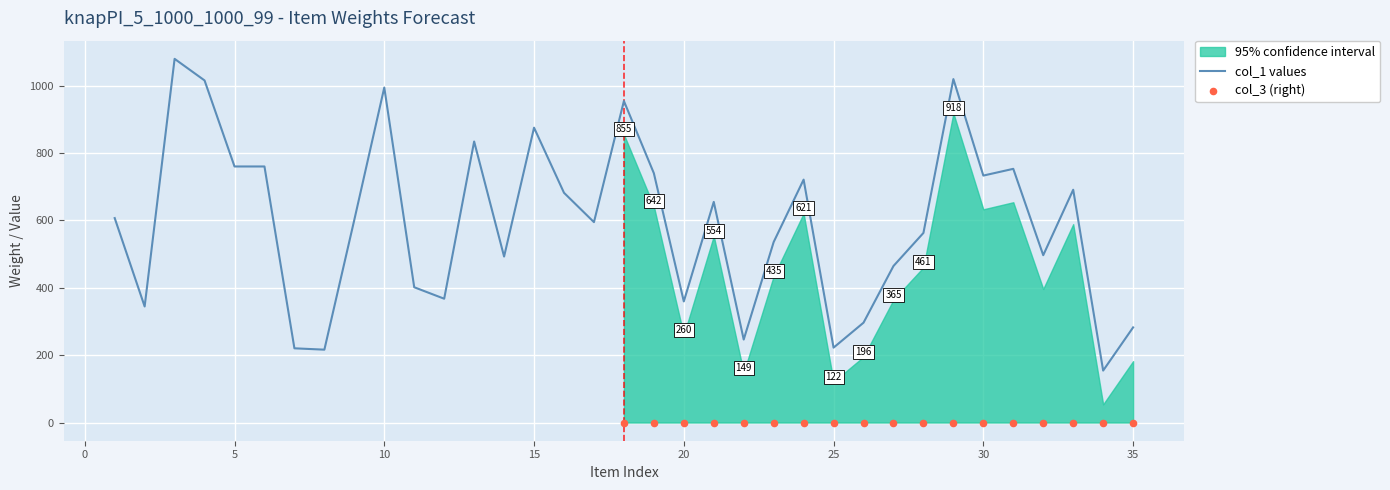

Which series contains the highest Y value?

col_1